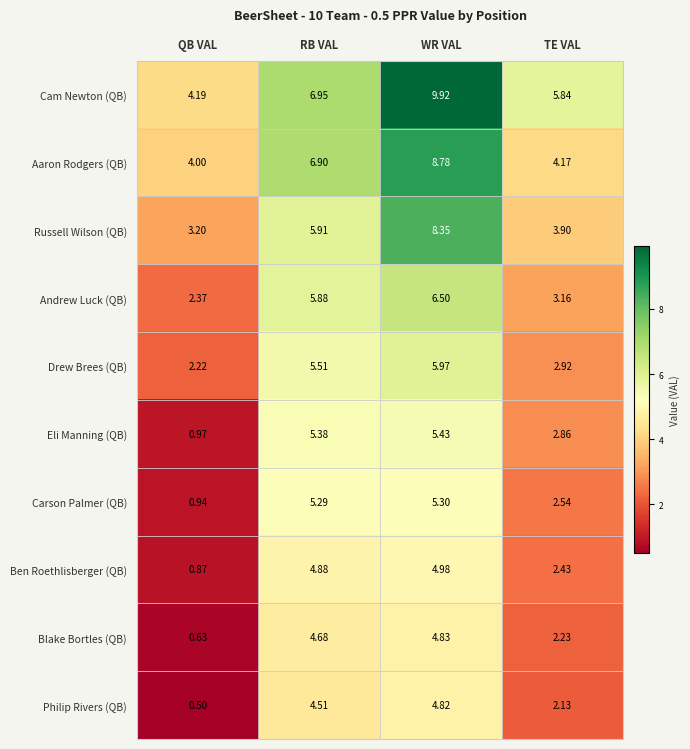

At which label does Eli Manning (QB) first exceed 5?

RB VAL